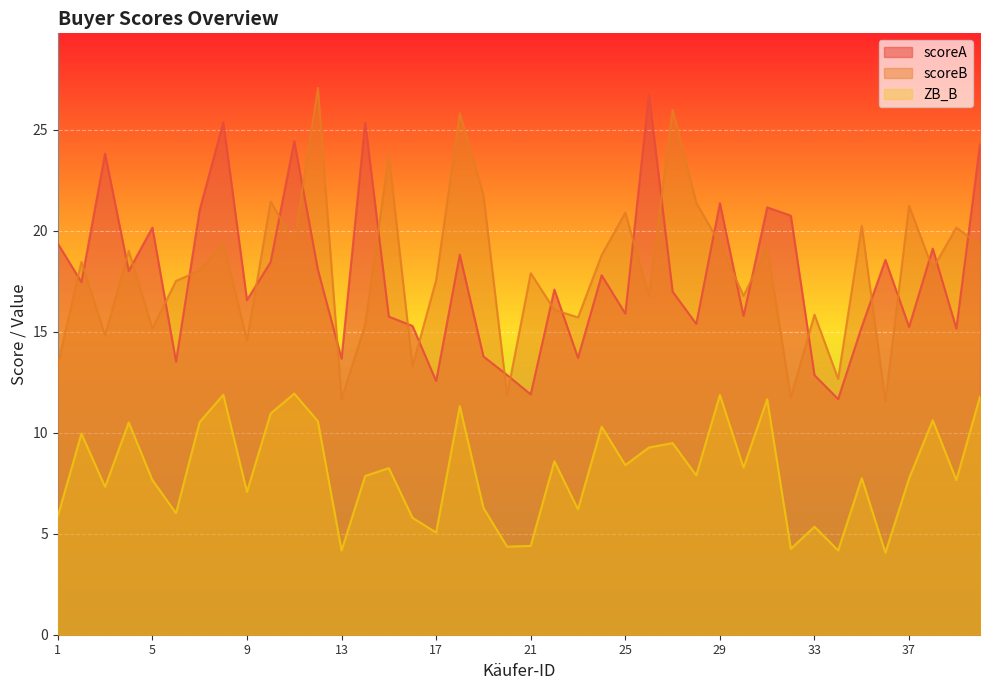

Count the number of categories in the chart.

40